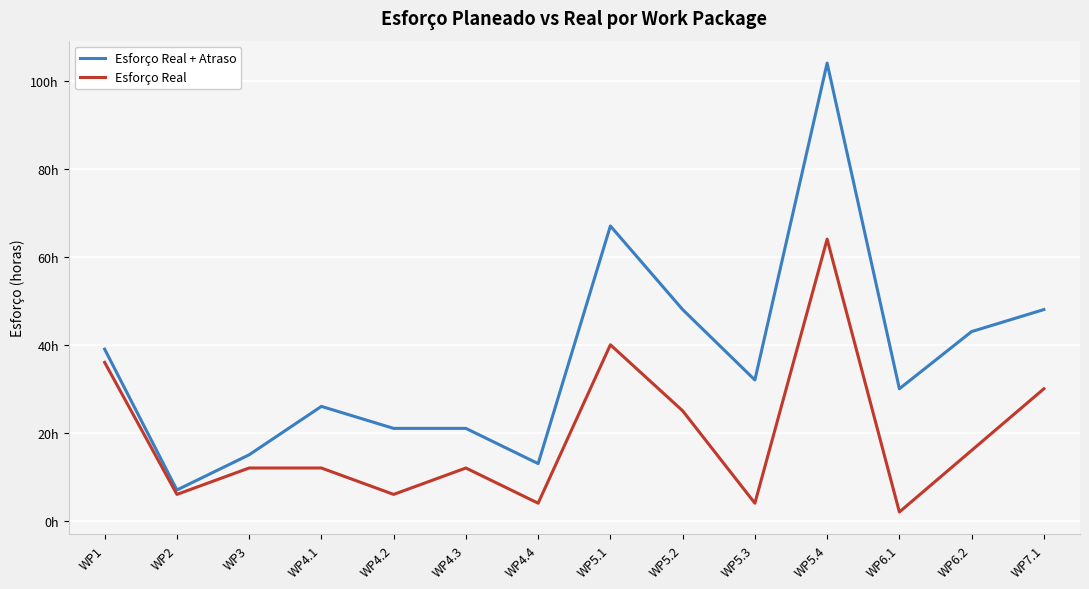

Which series has the widest spread of values?

Esforço Real + Atraso